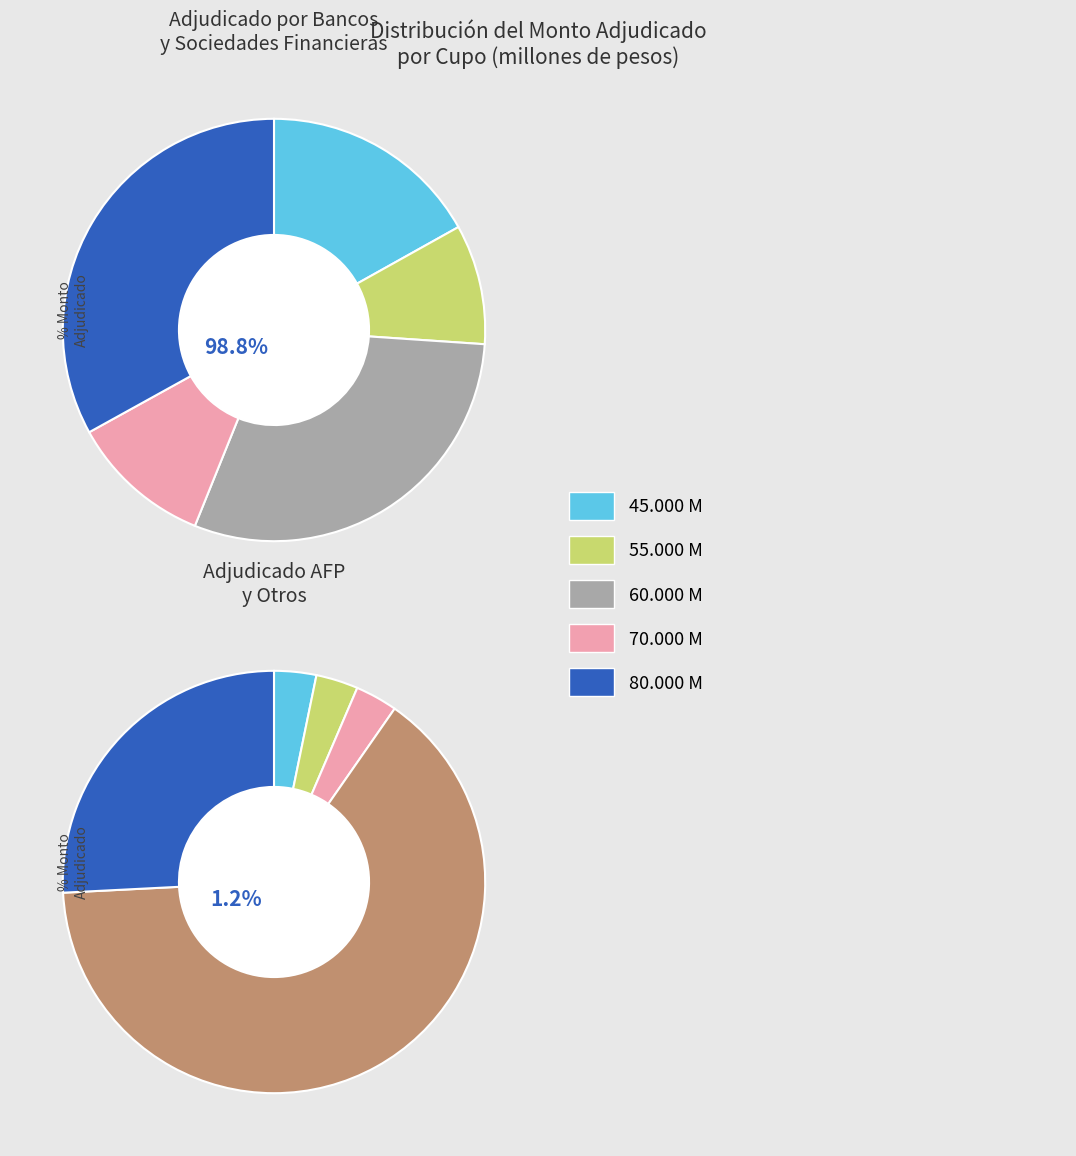

Is 12-02-2004 the majority of the pie?

No